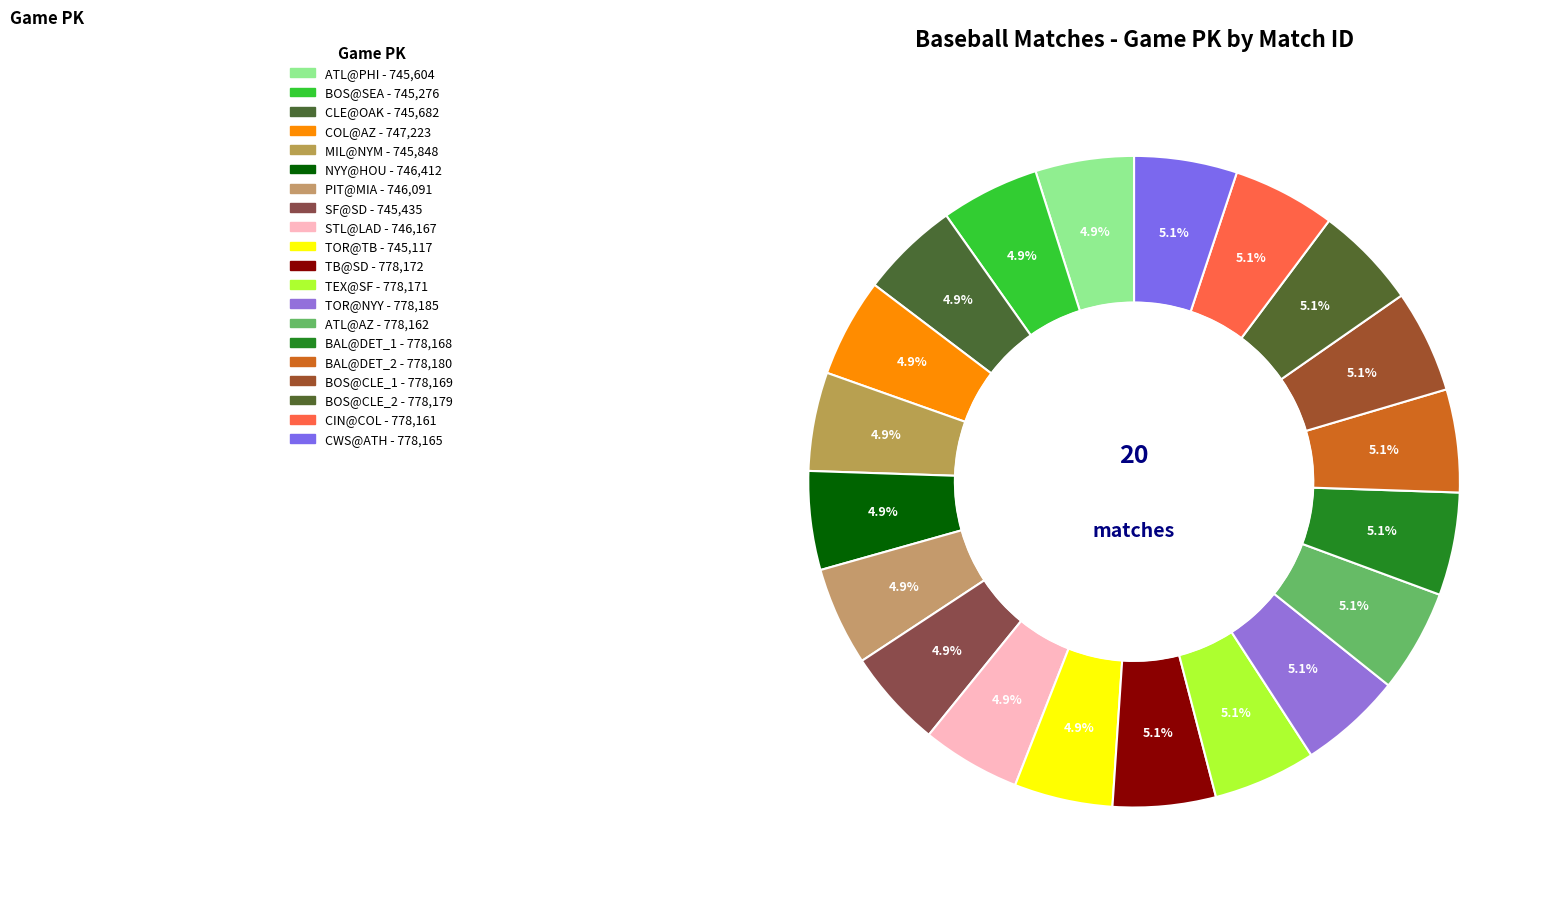

To the nearest percent, what portion does COL@AZ represent?

5%